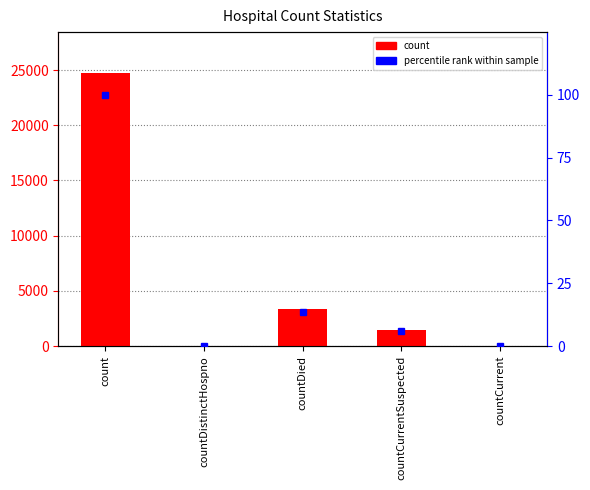

What is the sum of the count values at countCurrentSuspected and countDied?

4808.0